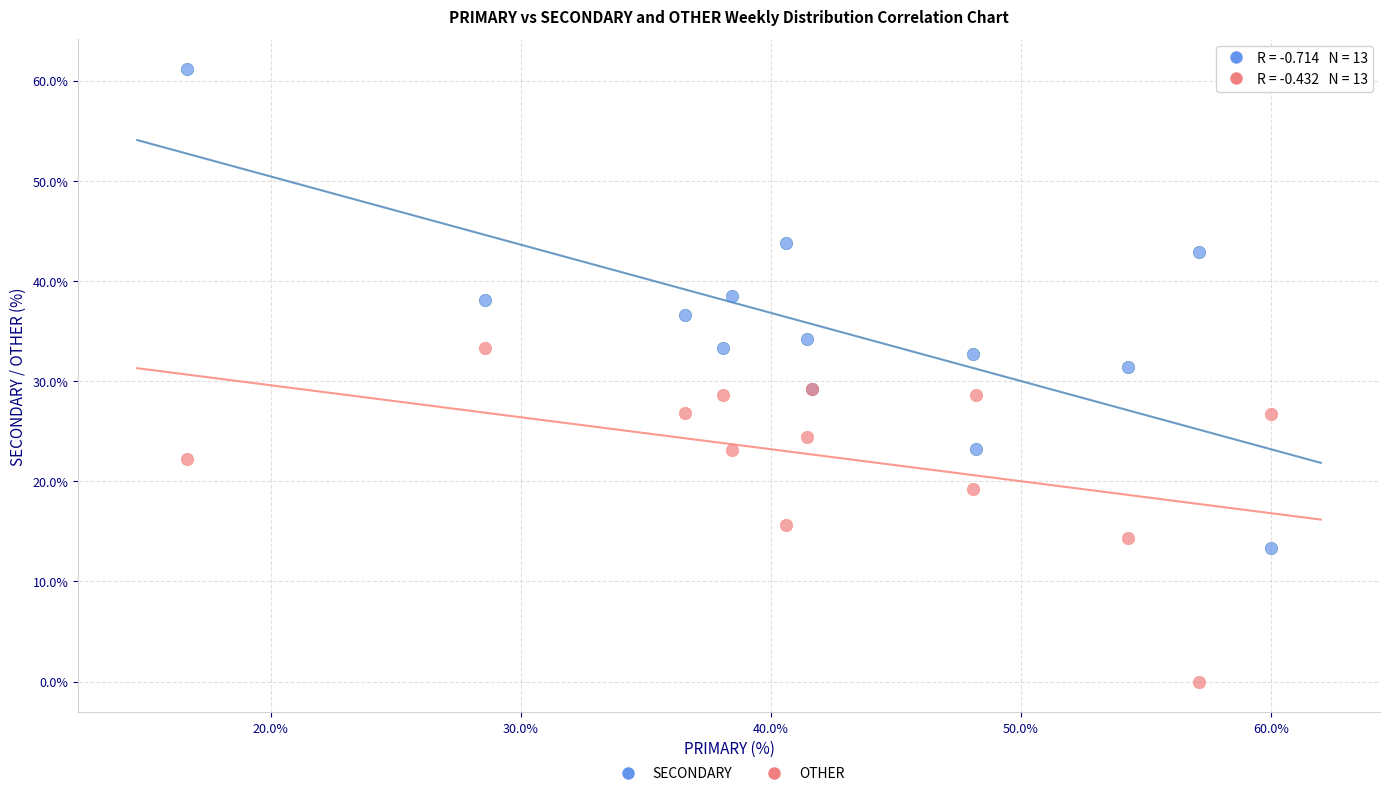

Which series has the widest spread of Y values?

SECONDARY